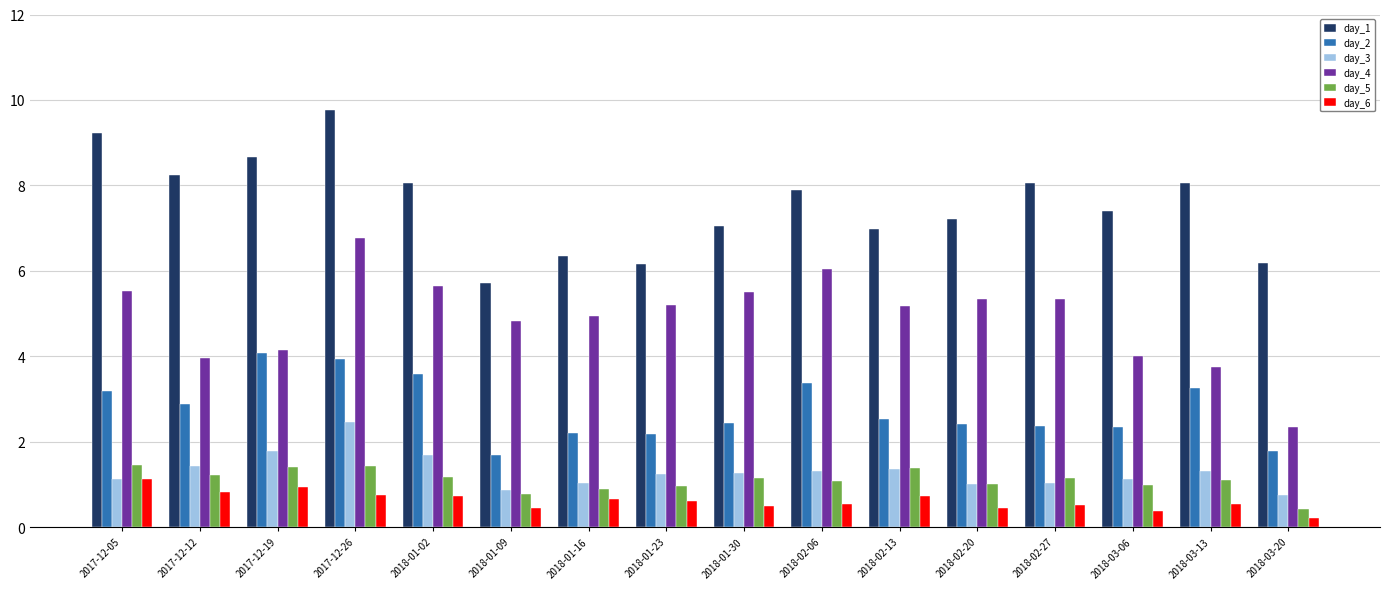

Rank the series at 2018-01-30 from highest to lowest value.

day_1, day_4, day_2, day_3, day_5, day_6